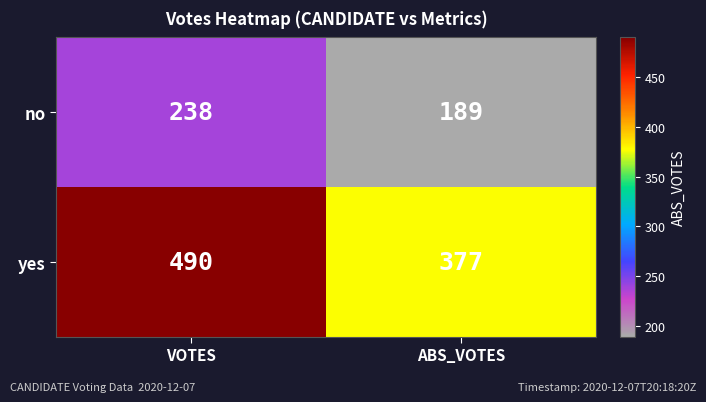

What is the highest value of the no series?

238